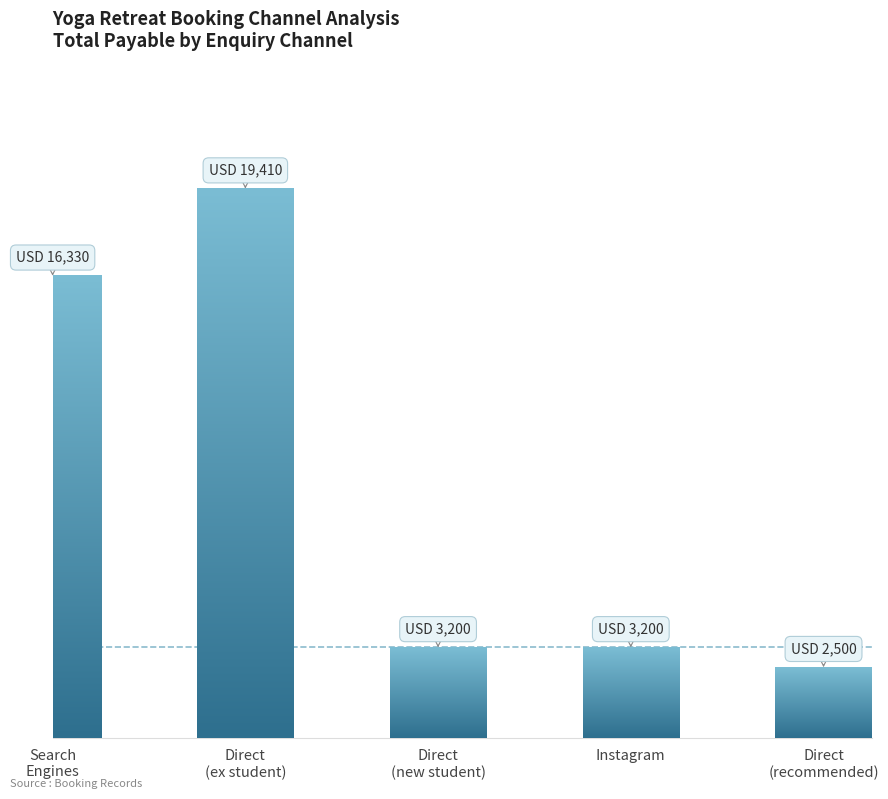

What is the change in value from Direct
(ex student) to Direct
(new student)?

-16210